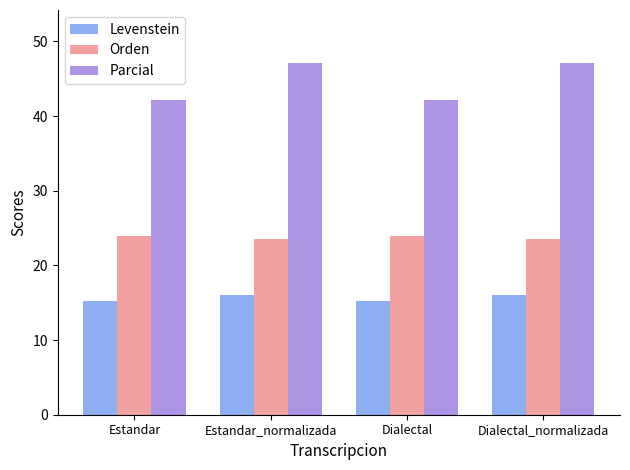

What is the difference between the second highest and minimum values in the Levenstein series?

0.7